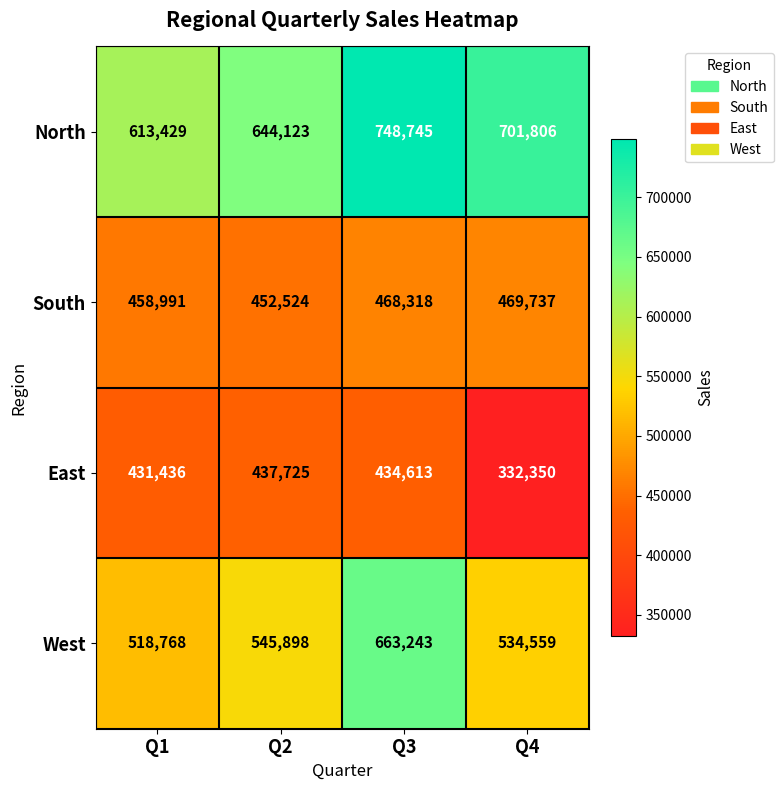

The West series shows 663243 at Q3. True or false?

True